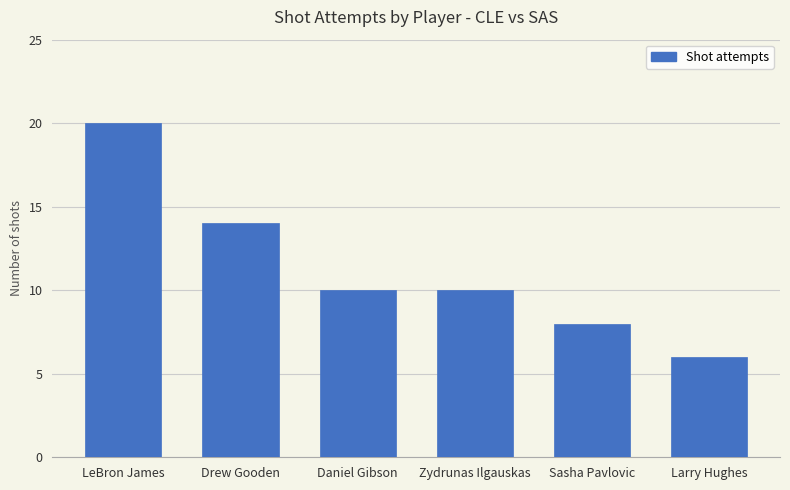

How many series are shown in this chart?

1